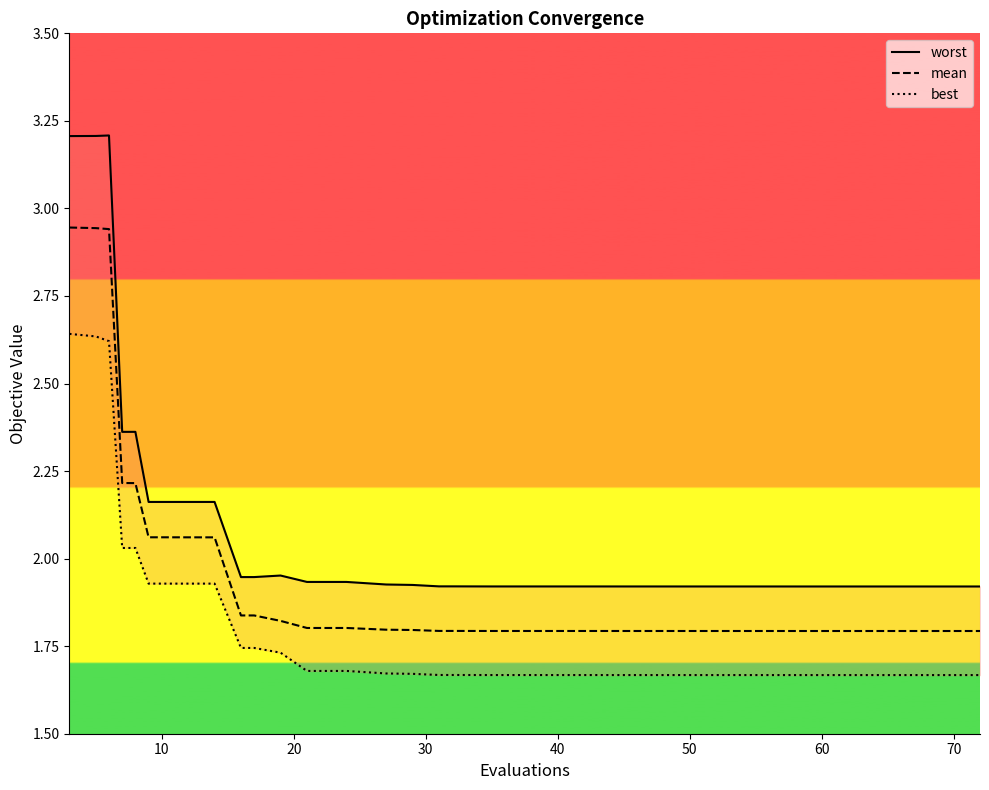

True or false: worst has a value of 1.3 at 37.

False